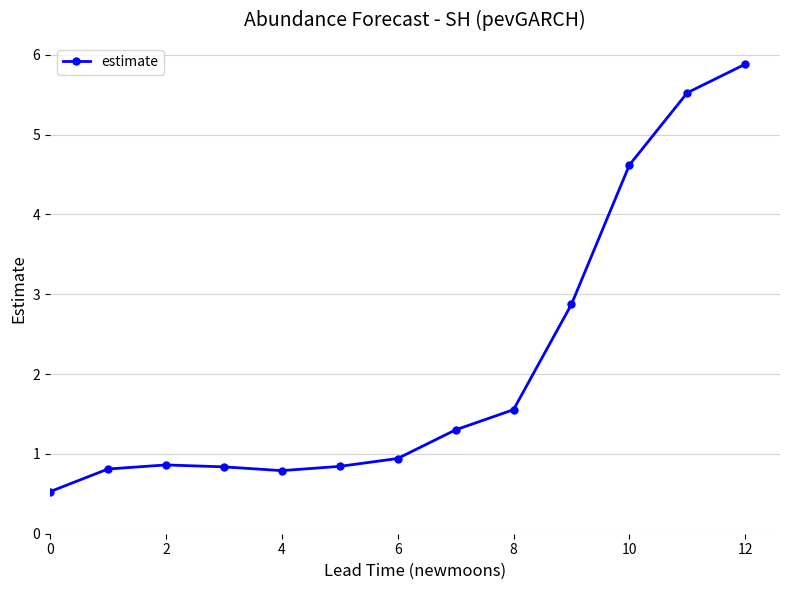

How many lines are shown in the chart?

1